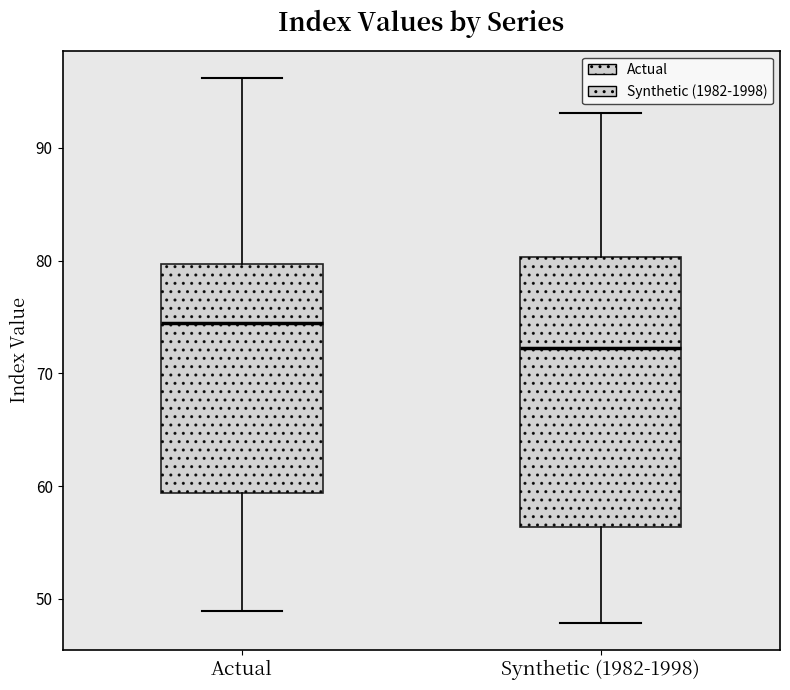

Reading left to right, read every box against the y-axis: the position of its median line, the range the box covers, and the ends of its whiskers. The values are not printed on the chart, so give them approximately, as read against the axis.

Actual: median 74, box 59 to 80, whiskers 49 to 96
Synthetic (1982-1998): median 72, box 56 to 80, whiskers 48 to 93